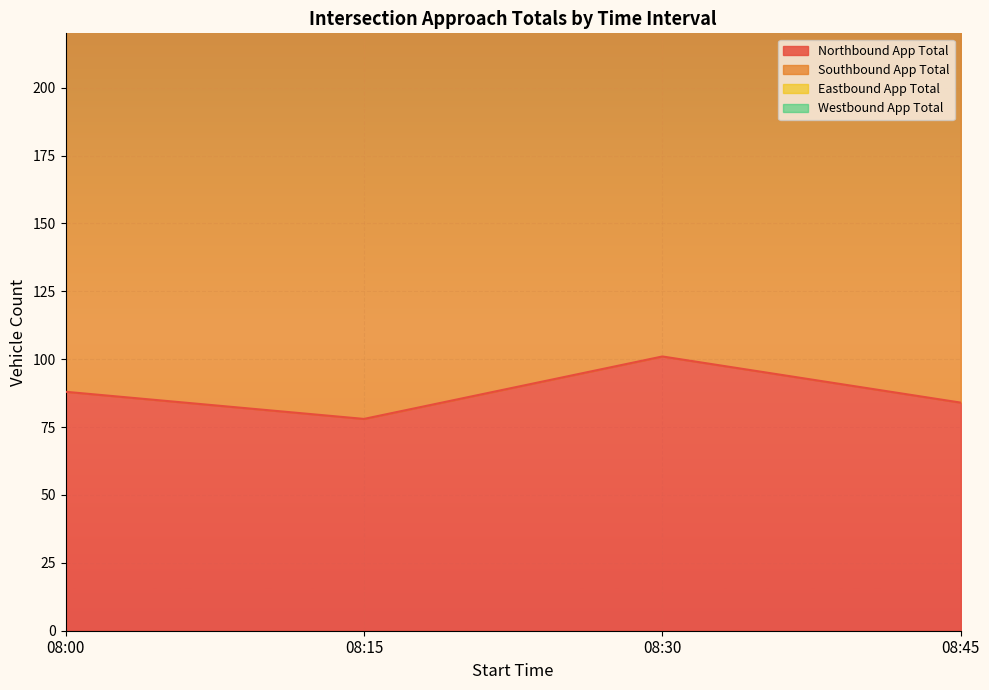

What is the minimum value for Southbound App Total?

151